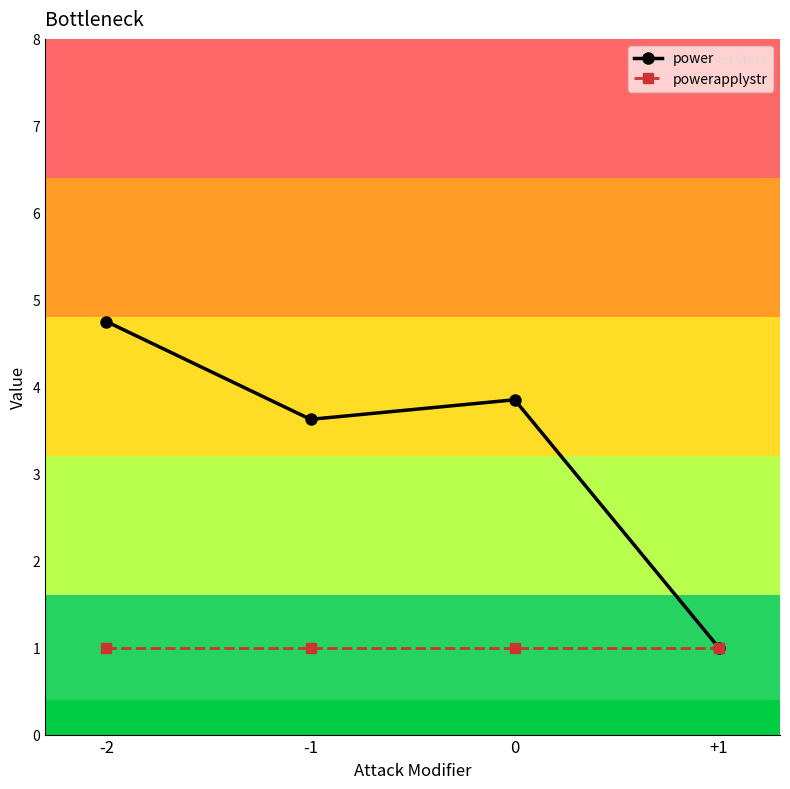

At how many categories does at least one series exceed 3?

3